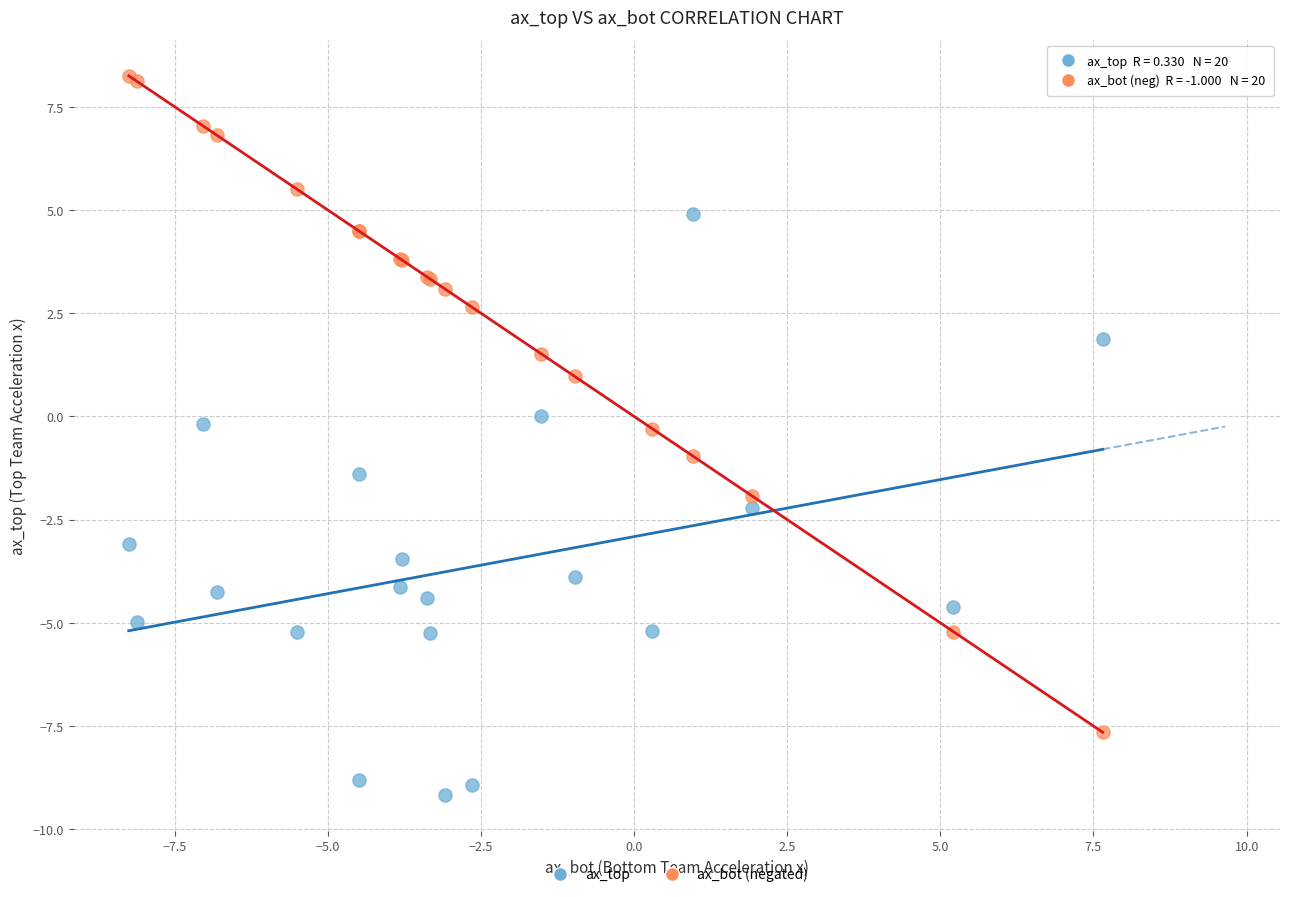

Which series has the widest spread of Y values?

ax_bot (negated)